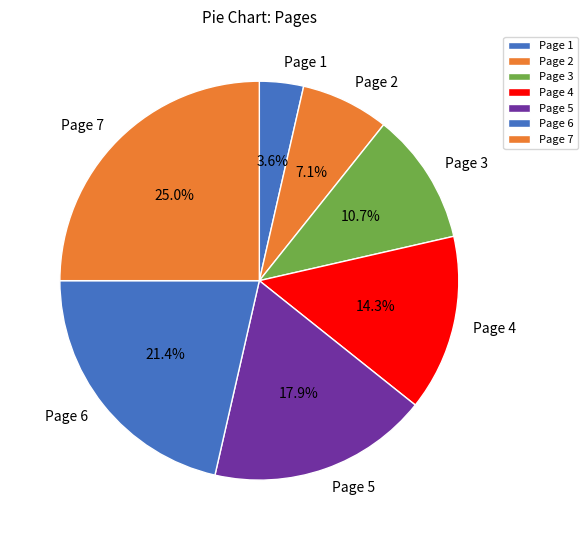

Which slice is the largest?

Page 7